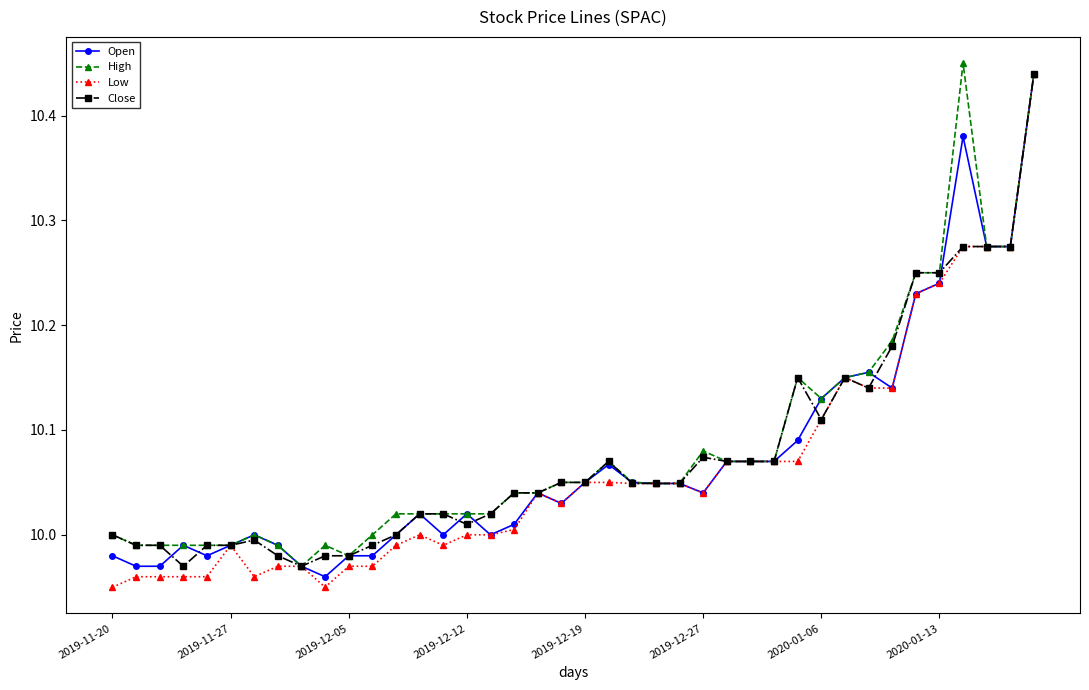

True or false: Close has more than 2 points higher than both neighbors.

True